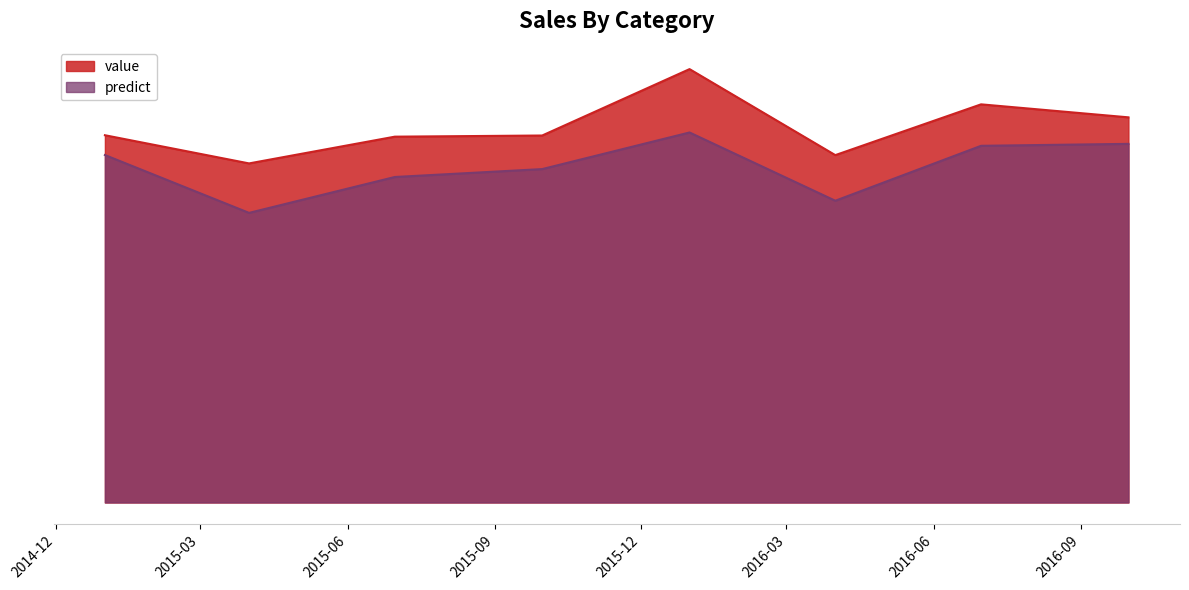

True or false: value and predict intersect in this chart.

False